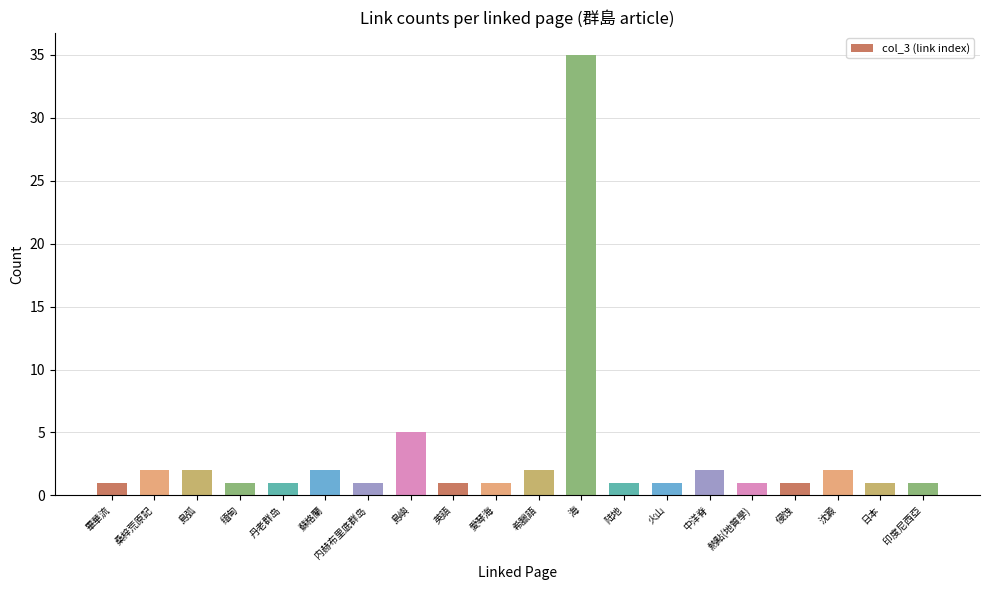

Reading right to left, what are all the values shown in this chart?

印度尼西亞=1	日本=1	沈澱=2	侵蚀=1	熱點(地質學)=1	中洋脊=2	火山=1	陆地=1	海=35	希臘語=2	愛琴海=1	英語=1	島嶼=5	内赫布里底群岛=1	蘇格蘭=2	丹老群岛=1	缅甸=1	島弧=2	桑梓荒原記=2	畢華流=1